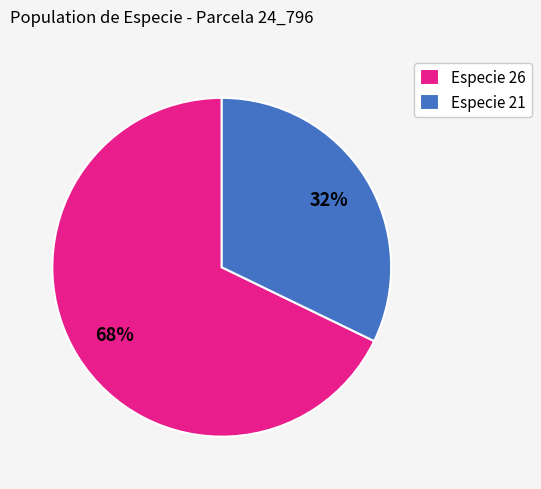

To the nearest percent, what is the average slice percentage?

50%